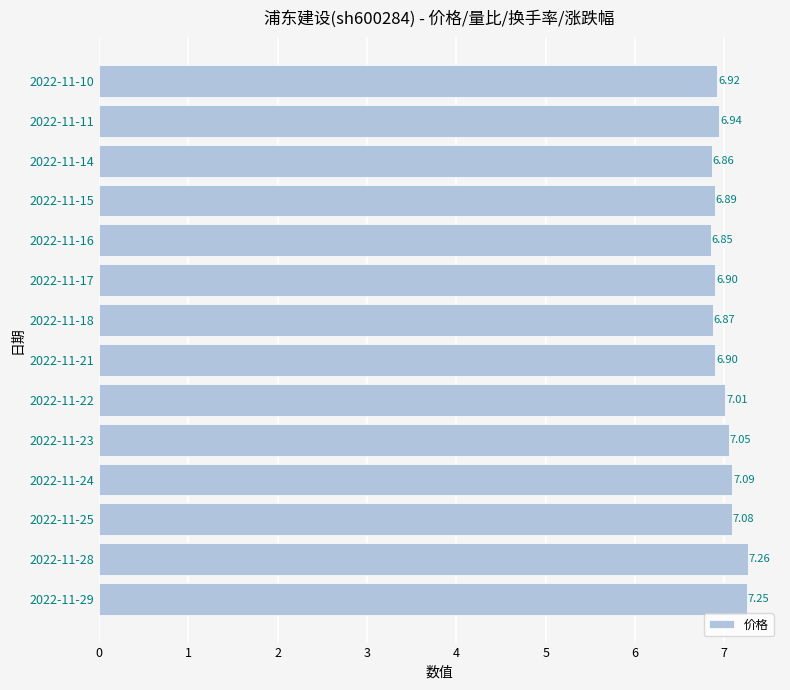

What is the difference between the second highest and second lowest values?

0.4